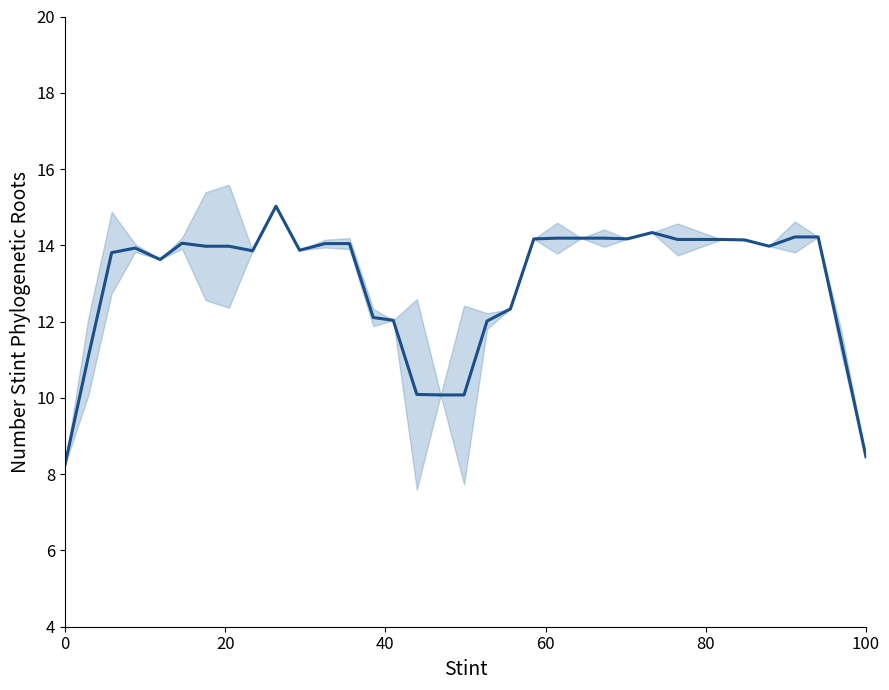

True or false: the data has more than 1 interior local peaks.

True